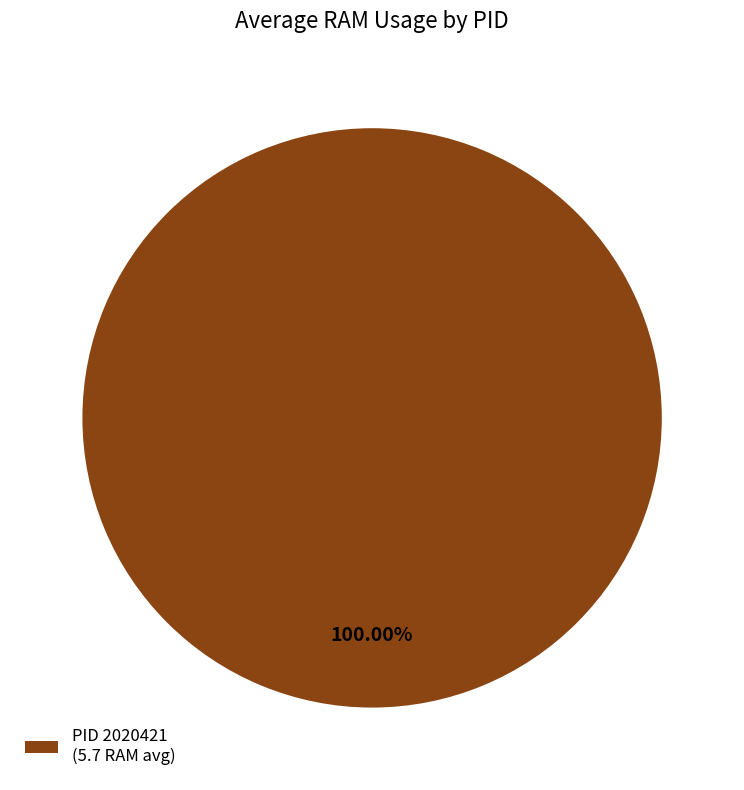

Which slice represents more than half of the pie?

PID 2020421 (5.7 RAM avg)